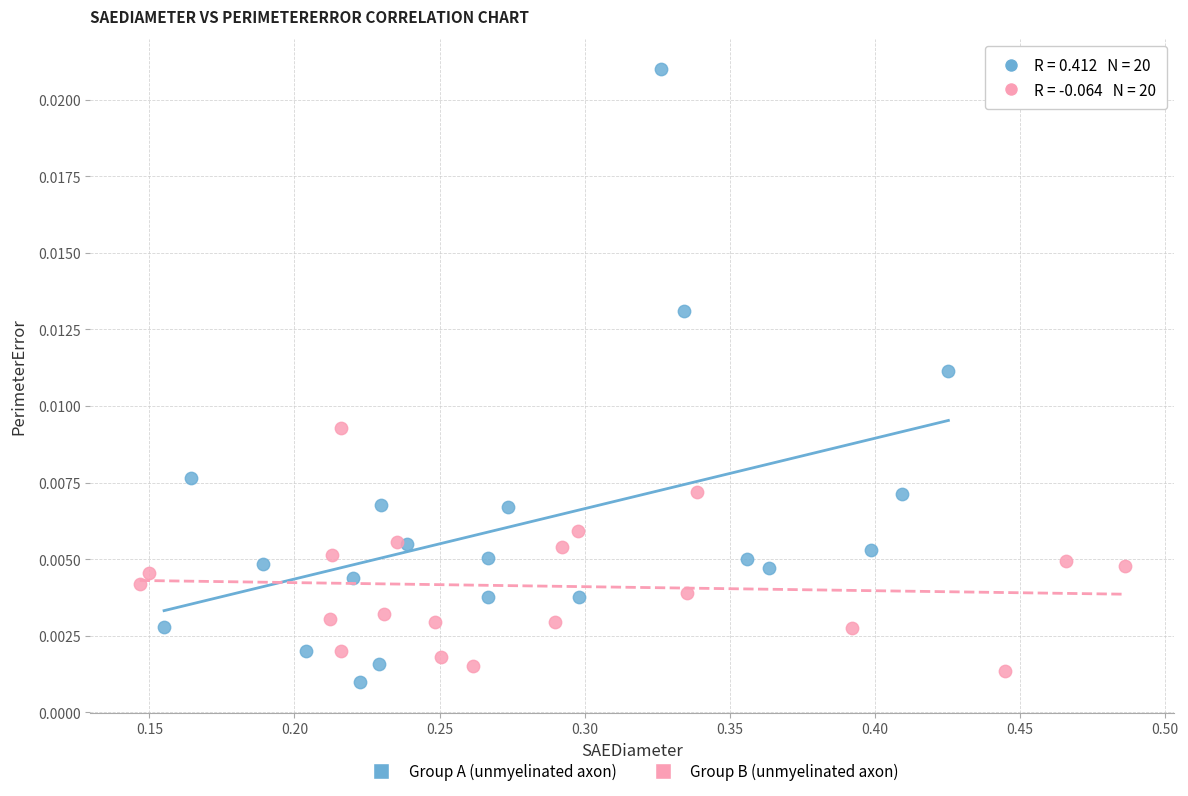

Which series reaches the maximum Y coordinate?

Group A (unmyelinated axon)